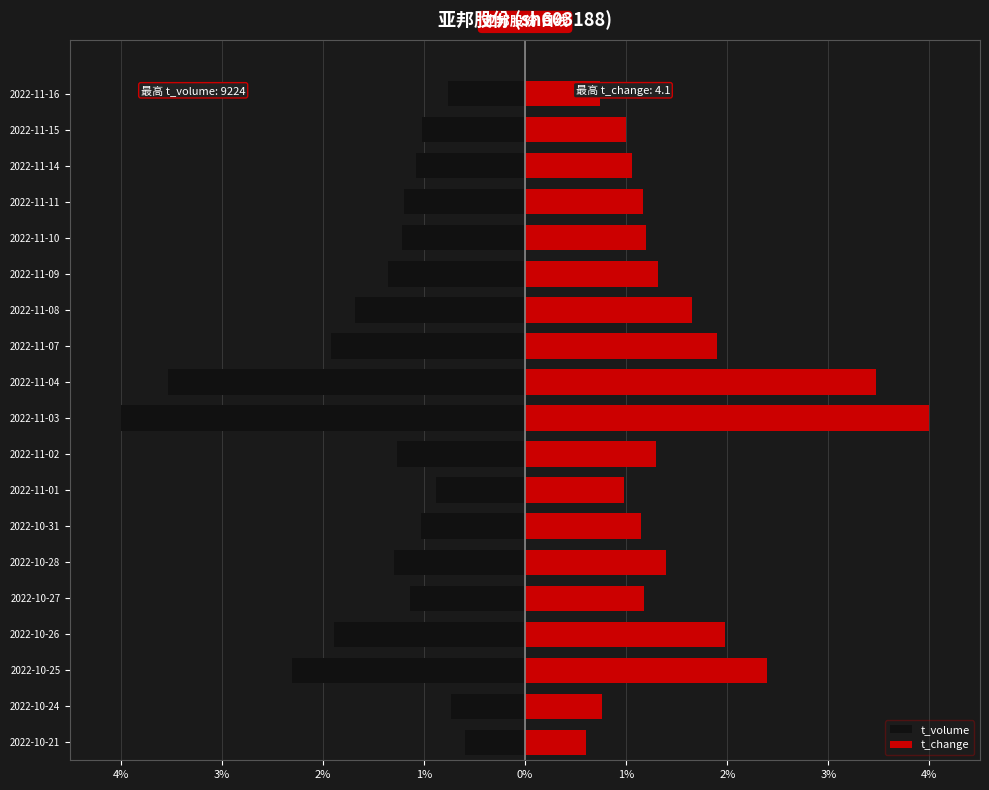

Between 2022-11-03 and 2022-11-09, which is larger?

2022-11-09